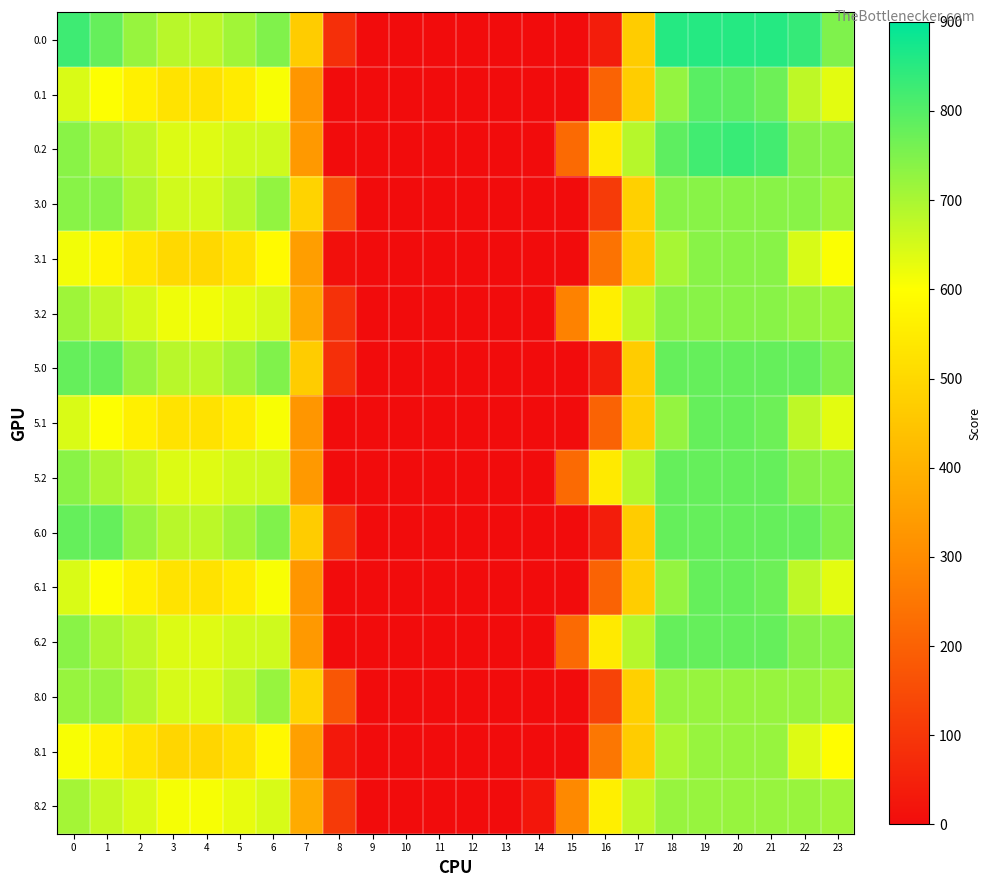

Reading left to right, list all the values displayed in this chart.

0.0: 0=826.1	1=780.3	2=720.9	3=683.5	4=678.5	5=709.3	6=748.2	7=467.1	8=82.0	9=0.0	10=0.0	11=0.0	12=0.0	13=0.0	14=0.0	15=0.0	16=41.1	17=466.4	18=855.0	19=855.0	20=855.0	21=855.0	22=835.0	23=749.1
0.1: 0=643.9	1=601.3	2=561.4	3=527.4	4=524.3	5=548.4	6=607.5	7=327.4	8=0.0	9=0.0	10=0.0	11=0.0	12=0.0	13=0.0	14=0.0	15=0.0	16=204.4	17=469.4	18=725.0	19=793.5	20=788.7	21=771.5	22=675.4	23=631.6
0.2: 0=737.3	1=696.6	2=674.3	3=641.3	4=637.4	5=652.9	6=655.9	7=335.1	8=0.0	9=0.0	10=0.0	11=0.0	12=0.0	13=0.0	14=0.0	15=219.8	16=546.3	17=684.3	18=789.0	19=821.9	20=832.7	21=819.9	22=740.6	23=737.5
3.0: 0=739.0	1=739.0	2=692.6	3=655.5	4=650.7	5=681.1	6=727.0	7=485.6	8=154.7	9=0.0	10=0.0	11=0.0	12=0.0	13=0.0	14=0.0	15=0.0	16=111.6	17=476.4	18=739.0	19=739.0	20=739.0	21=739.0	22=739.0	23=715.4
3.1: 0=614.9	1=573.9	2=535.2	3=501.5	4=498.8	5=524.1	6=588.2	7=348.1	8=9.2	9=0.0	10=0.0	11=0.0	12=0.0	13=0.0	14=0.0	15=0.0	16=241.4	17=468.4	18=702.3	19=739.0	20=739.0	21=739.0	22=646.5	23=604.3
3.2: 0=712.7	1=673.6	2=650.1	3=617.4	4=614.3	5=632.5	6=648.4	7=373.3	8=86.6	9=0.0	10=0.0	11=0.0	12=0.0	13=0.0	14=0.0	15=277.7	16=557.5	17=675.1	18=739.0	19=739.0	20=739.0	21=739.0	22=724.0	23=716.8
5.0: 0=779.0	1=779.0	2=720.9	3=683.5	4=678.5	5=709.3	6=748.2	7=467.1	8=82.0	9=0.0	10=0.0	11=0.0	12=0.0	13=0.0	14=0.0	15=0.0	16=41.1	17=466.4	18=779.0	19=779.0	20=779.0	21=779.0	22=779.0	23=749.1
5.1: 0=643.9	1=601.3	2=561.4	3=527.4	4=524.3	5=548.4	6=607.5	7=327.4	8=0.0	9=0.0	10=0.0	11=0.0	12=0.0	13=0.0	14=0.0	15=0.0	16=204.4	17=469.4	18=725.0	19=779.0	20=779.0	21=771.5	22=675.4	23=631.6
5.2: 0=737.3	1=696.6	2=674.3	3=641.3	4=637.4	5=652.9	6=655.9	7=335.1	8=0.0	9=0.0	10=0.0	11=0.0	12=0.0	13=0.0	14=0.0	15=219.8	16=546.3	17=684.3	18=779.0	19=779.0	20=779.0	21=779.0	22=740.6	23=737.5
6.0: 0=780.0	1=780.0	2=720.9	3=683.5	4=678.5	5=709.3	6=748.2	7=467.1	8=82.0	9=0.0	10=0.0	11=0.0	12=0.0	13=0.0	14=0.0	15=0.0	16=41.1	17=466.4	18=780.0	19=780.0	20=780.0	21=780.0	22=780.0	23=749.1
6.1: 0=643.9	1=601.3	2=561.4	3=527.4	4=524.3	5=548.4	6=607.5	7=327.4	8=0.0	9=0.0	10=0.0	11=0.0	12=0.0	13=0.0	14=0.0	15=0.0	16=204.4	17=469.4	18=725.0	19=780.0	20=780.0	21=771.5	22=675.4	23=631.6
6.2: 0=737.3	1=696.6	2=674.3	3=641.3	4=637.4	5=652.9	6=655.9	7=335.1	8=0.0	9=0.0	10=0.0	11=0.0	12=0.0	13=0.0	14=0.0	15=219.8	16=546.3	17=684.3	18=780.0	19=780.0	20=780.0	21=780.0	22=740.6	23=737.5
8.0: 0=722.0	1=722.0	2=685.6	3=648.5	4=643.7	5=674.0	6=721.7	7=490.2	8=172.9	9=0.0	10=0.0	11=0.0	12=0.0	13=0.0	14=0.0	15=0.0	16=129.3	17=478.9	18=722.0	19=722.0	20=722.0	21=722.0	22=722.0	23=706.9
8.1: 0=607.7	1=567.0	2=528.6	3=495.0	4=492.5	5=518.0	6=583.3	7=353.3	8=28.5	9=0.0	10=0.0	11=0.0	12=0.0	13=0.0	14=0.0	15=0.0	16=250.6	17=468.1	18=696.6	19=722.0	20=722.0	21=722.0	22=639.2	23=597.5
8.2: 0=706.6	1=667.8	2=644.1	3=611.5	4=608.6	5=627.4	6=646.5	7=382.9	8=108.3	9=0.0	10=0.0	11=0.0	12=0.0	13=0.0	14=24.0	15=292.2	16=560.3	17=672.8	18=722.0	19=722.0	20=722.0	21=722.0	22=719.9	23=711.7